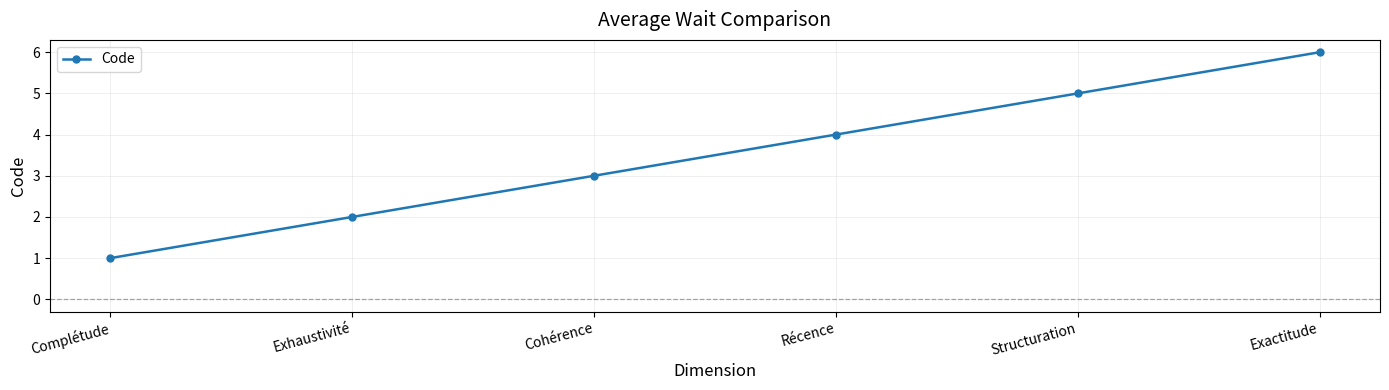

List the labels in order of value, largest first.

Exactitude, Structuration, Récence, Cohérence, Exhaustivité, Complétude